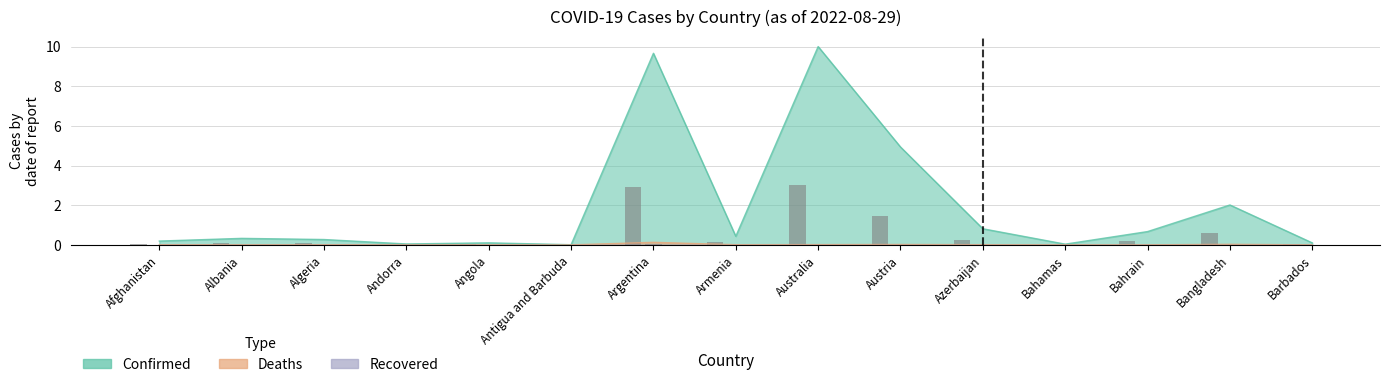

Reading left to right, what are all the values shown in this chart?

Confirmed: 0.2	0.3	0.3	0.0	0.1	0.0	9.7	0.4	10.0	4.9	0.8	0.0	0.7	2.0	0.1
Deaths: 0.0	0.0	0.0	0.0	0.0	0.0	0.1	0.0	0.0	0.0	0.0	0.0	0.0	0.0	0.0